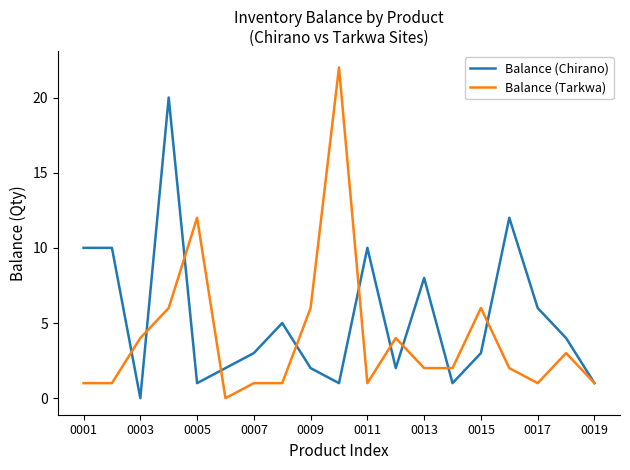

Which series has the largest total across all categories?

Balance (Chirano)